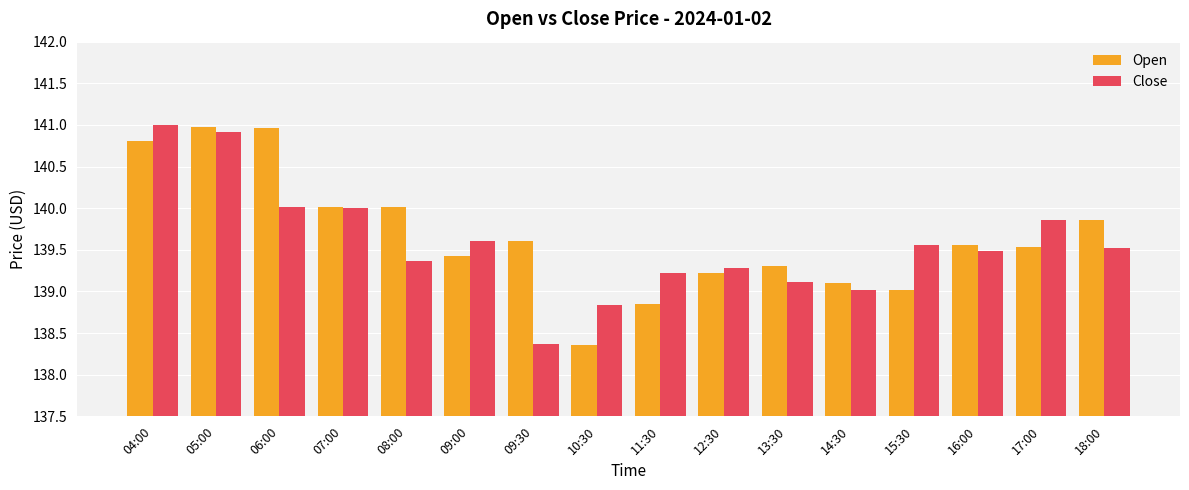

Rank the series at 16:00 from lowest to highest value.

Close, Open